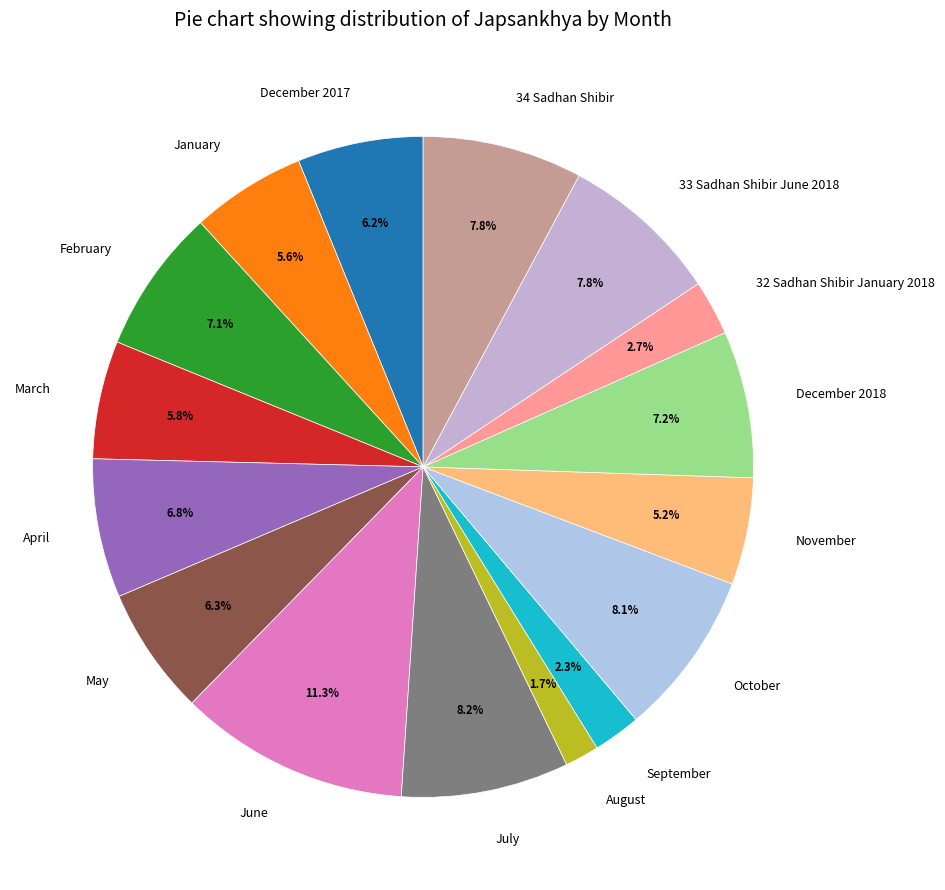

To the nearest percent, what portion does October represent?

8%